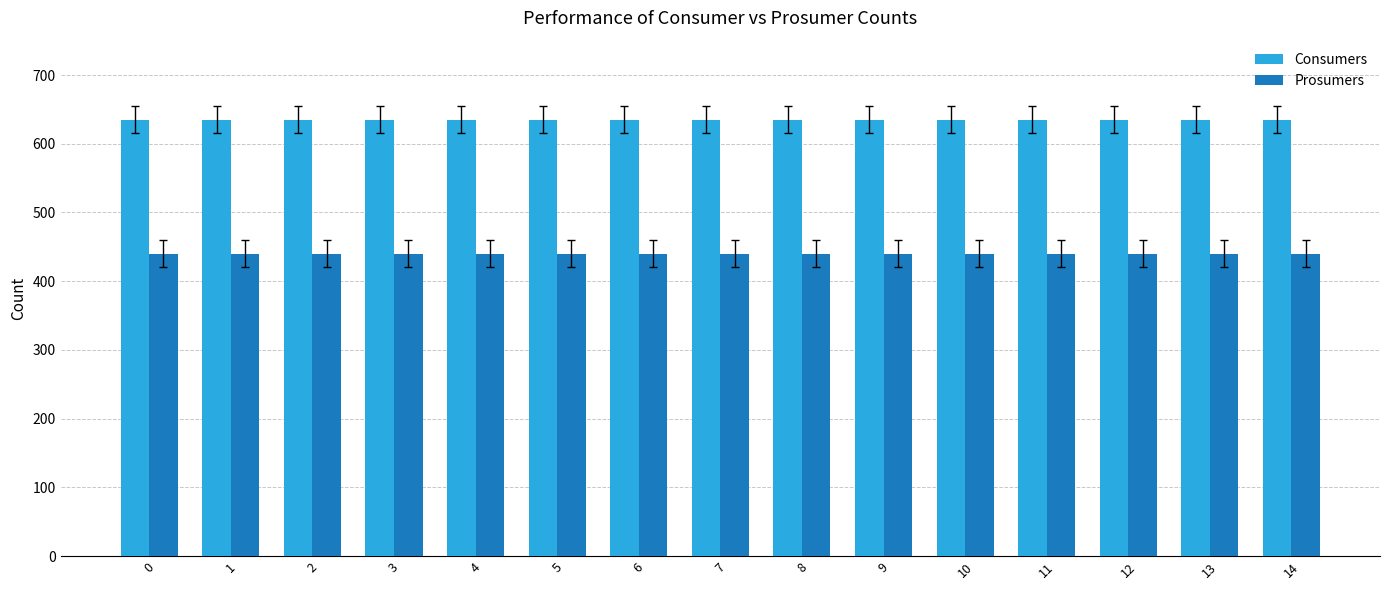

List the series in order of their overall mean, lowest first.

Prosumers, Consumers